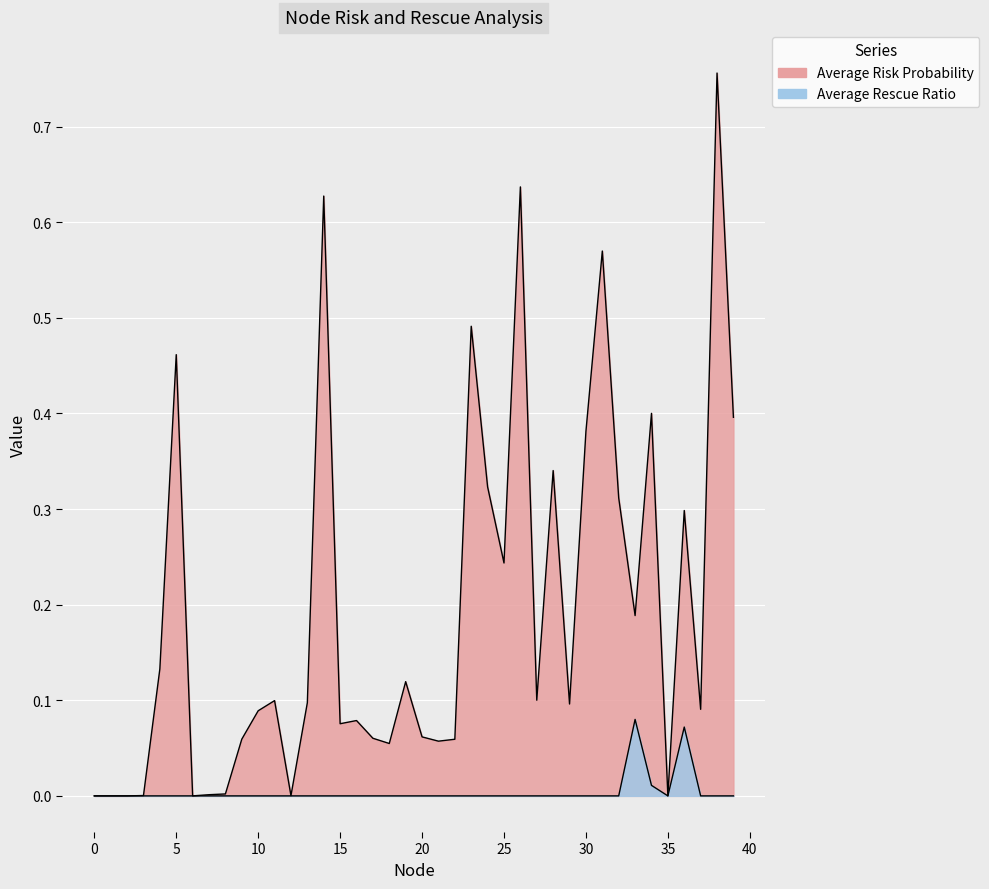

True or false: Average Risk Probability and Average Rescue Ratio intersect in this chart.

False